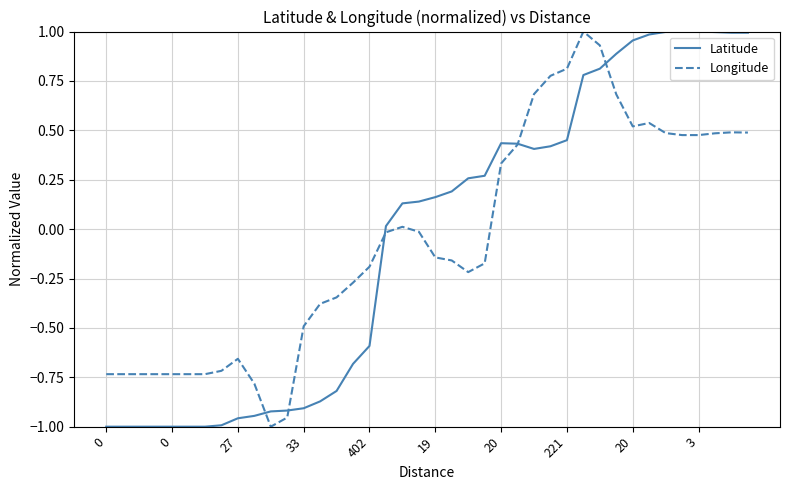

Does the chart have visible grid lines?

Yes